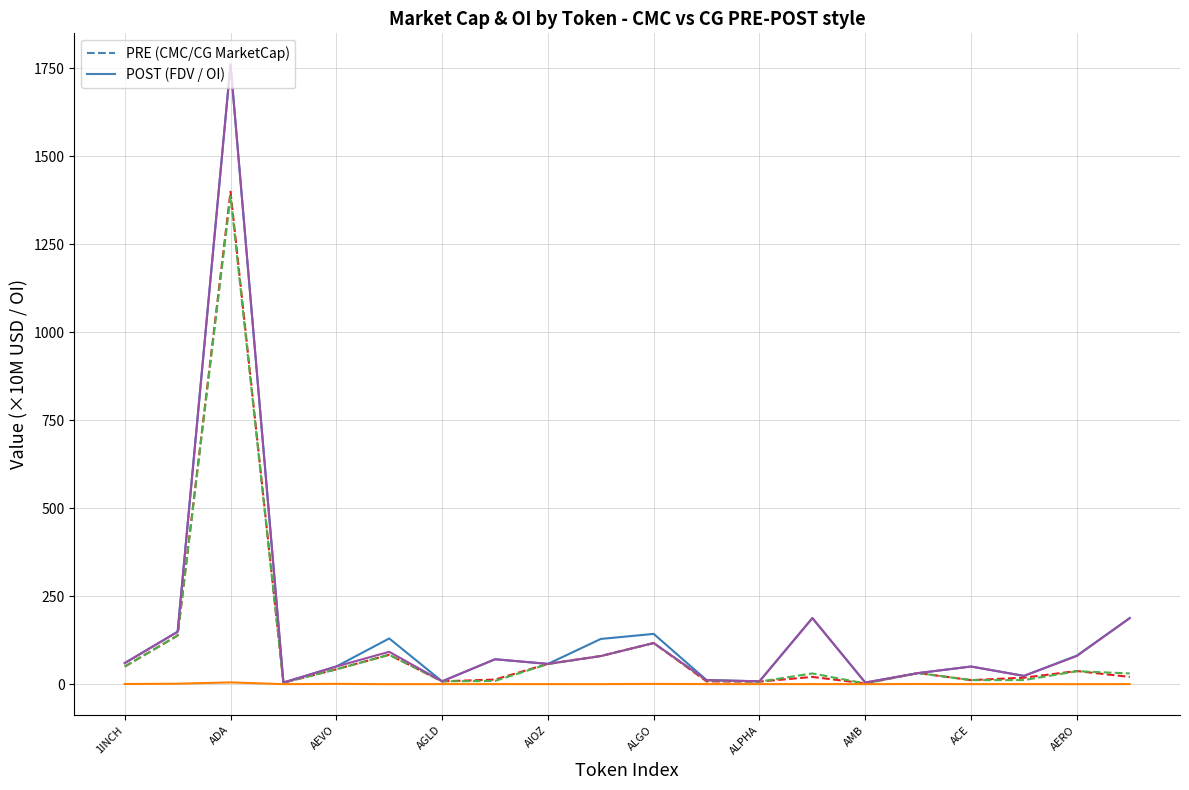

What is the greatest value displayed?

1760.9